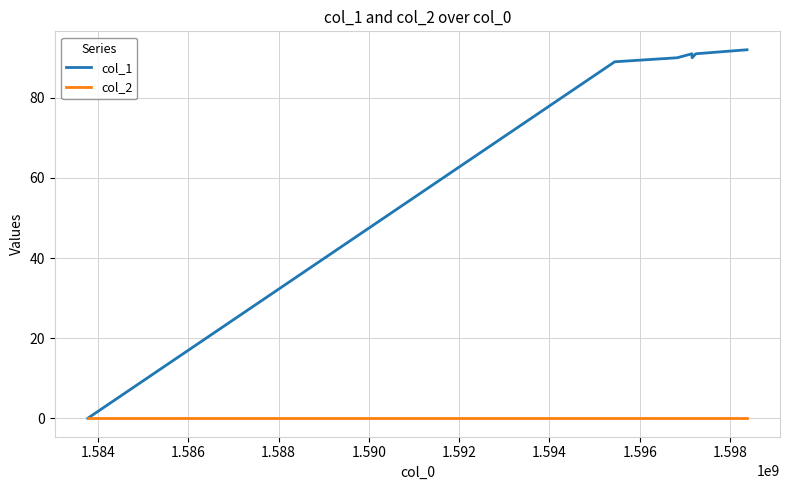

Rank the series by their maximum value, from highest to lowest.

col_1, col_2